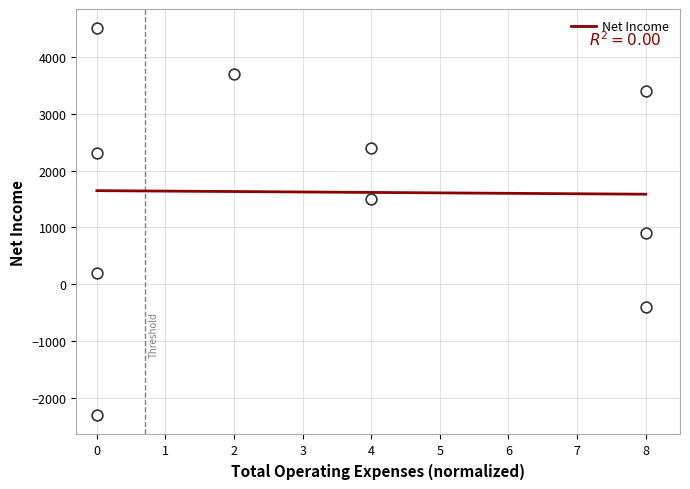

What Y value in the scatter plot is closest to 1100?

900